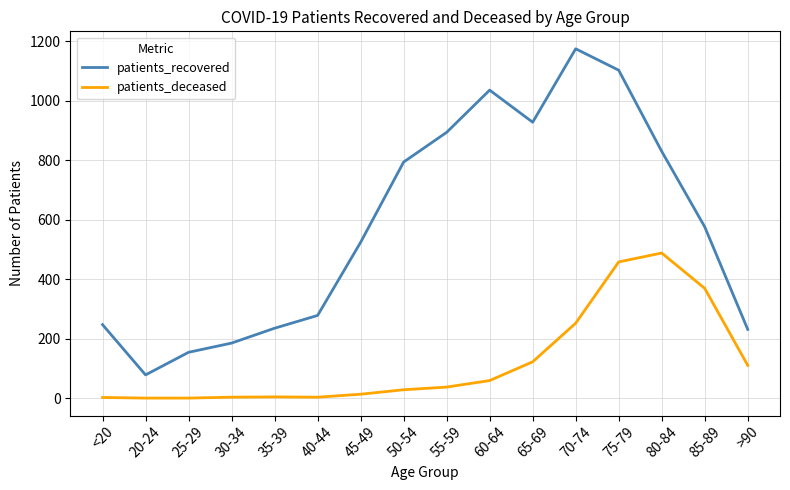

How many interior local valleys does the patients_recovered series have?

2